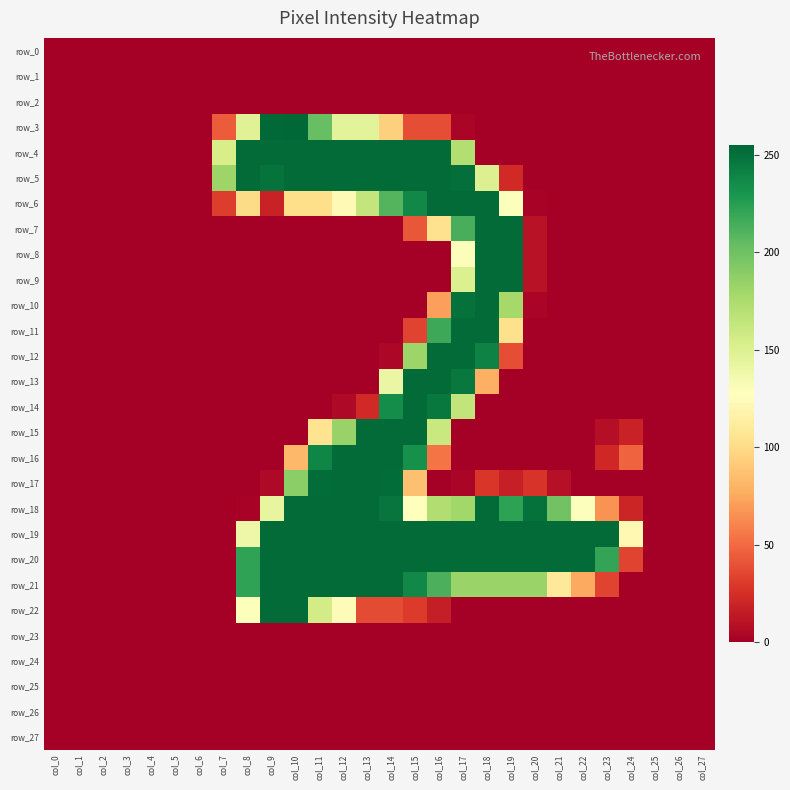

Where is row_9 nearest to the value 126?

col_17